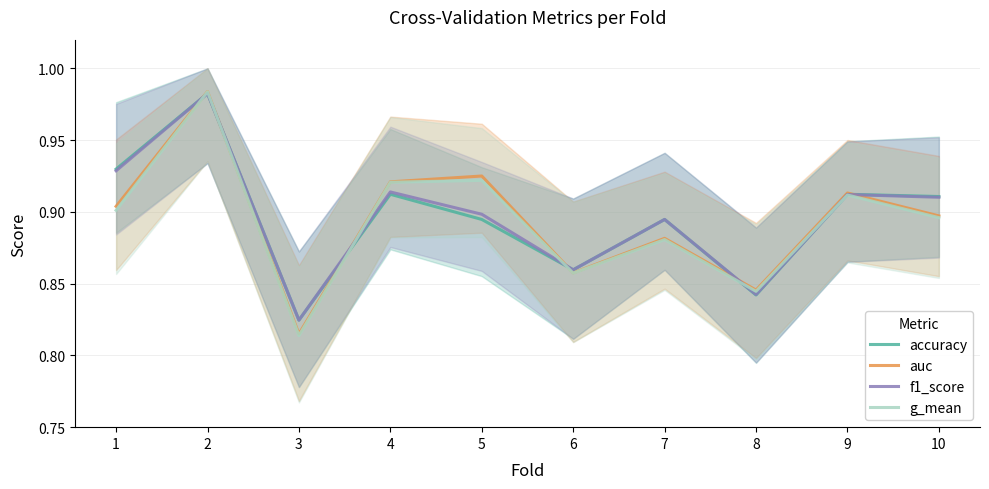

Does the chart display data point markers on the line(s)?

No